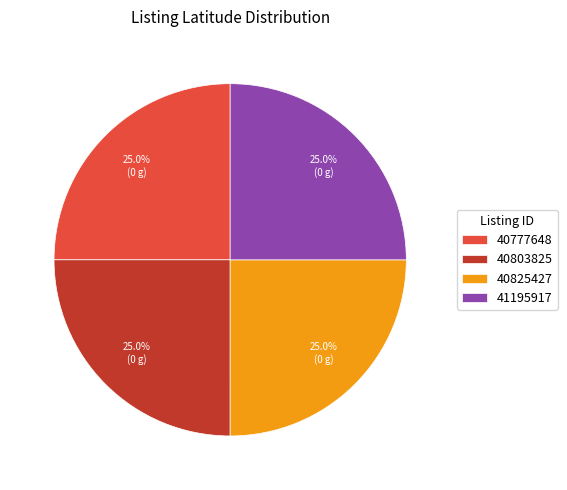

What is the ratio of the value at 41195917 to the value at 40777648?

1.0